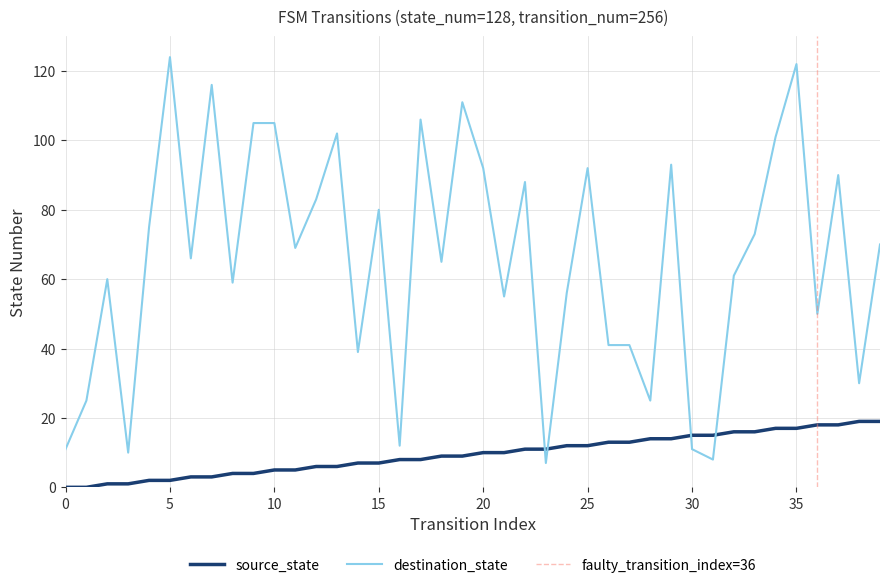

Where does the destination_state series first go above 69?

4